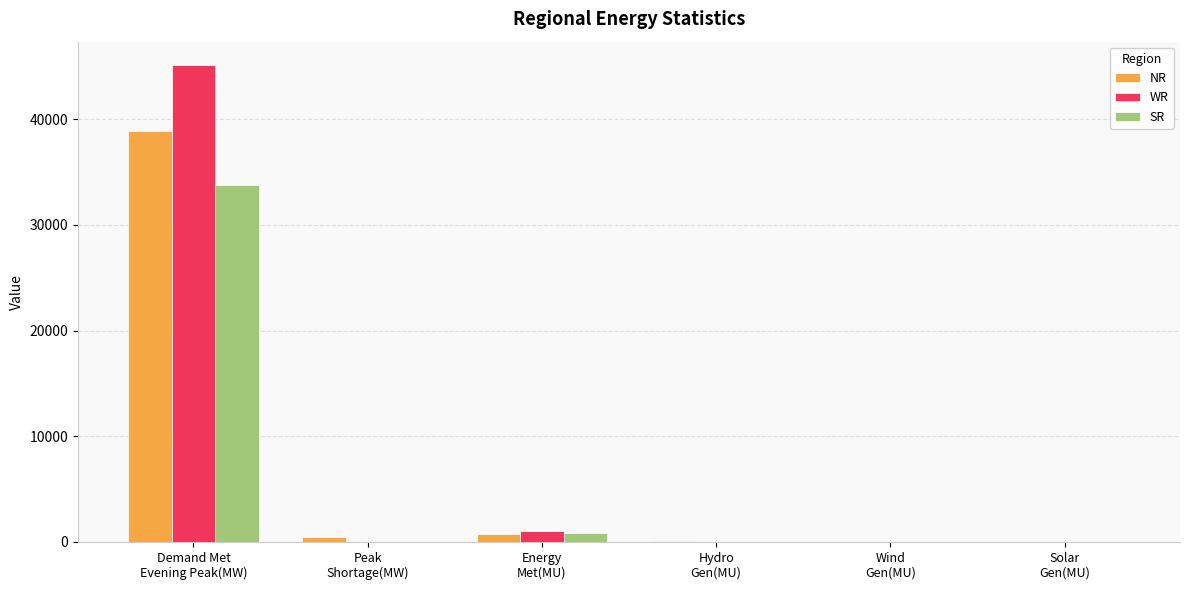

What is the difference between the SR values at Wind
Gen(MU) and Demand Met
Evening Peak(MW)?

33709.0